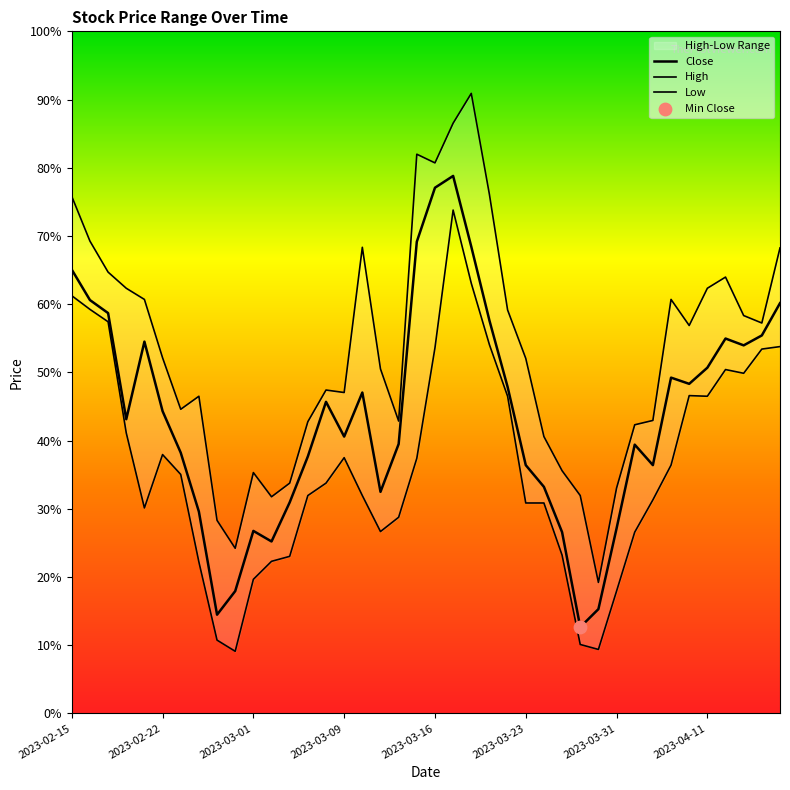

Which series contains the lowest Y value?

Low